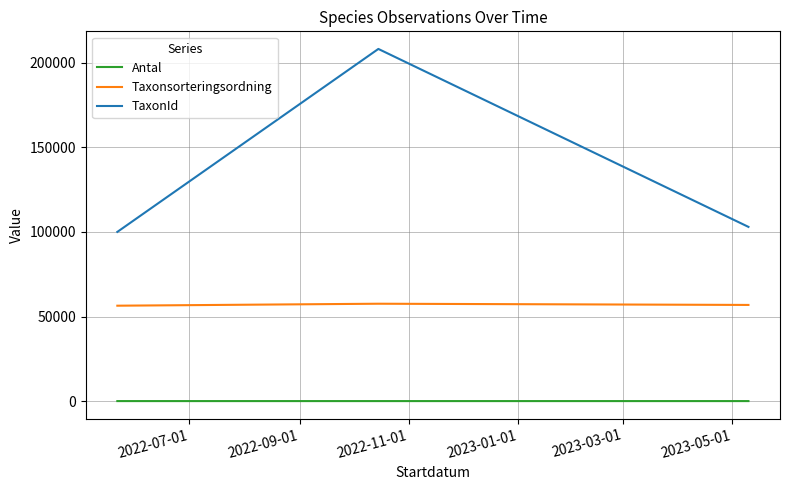

Rank the series by their average value, from lowest to highest.

Antal, Taxonsorteringsordning, TaxonId